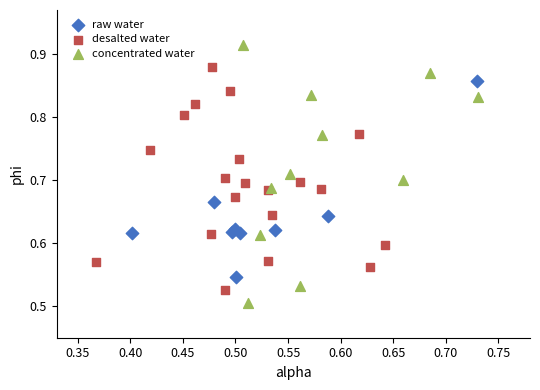

Which series has the widest spread of Y values?

concentrated water